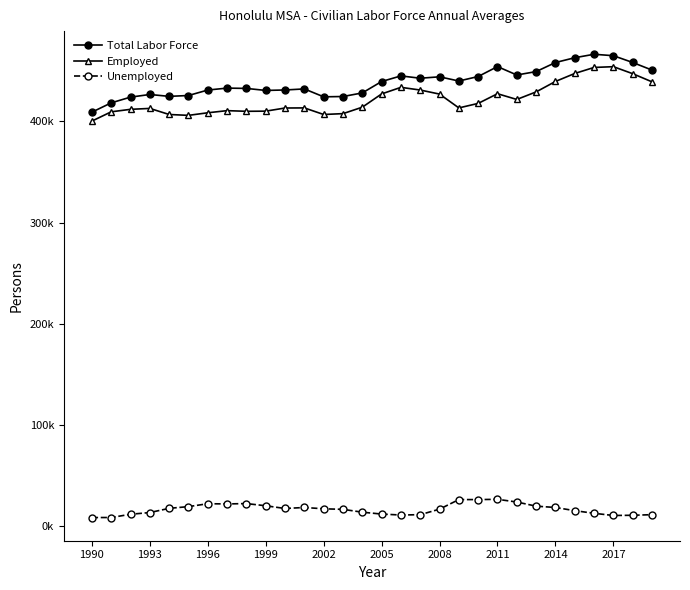

Reading right to left, what are all the values shown in this chart?

Total Labor Force: 450550	458050	464750	466150	462750	458000	449050	445700	454000	444200	439750	443900	442500	444800	439250	428000	424450	424150	431950	430900	430450	432450	432750	430850	425450	424600	426450	423850	418200	409000
Employed: 438950	447000	453900	453150	447200	439300	429000	421550	427200	417650	413200	426850	430850	433500	427000	413900	407550	406700	413200	413100	410000	409850	410500	408400	405850	406700	412700	411800	409350	400200
Unemployed: 11650	11050	10850	13000	15600	18750	20050	24150	26800	26550	26550	17100	11650	11300	12250	14100	16900	17450	18750	17750	20450	22600	22250	22450	19600	17900	13750	12050	8850	8800